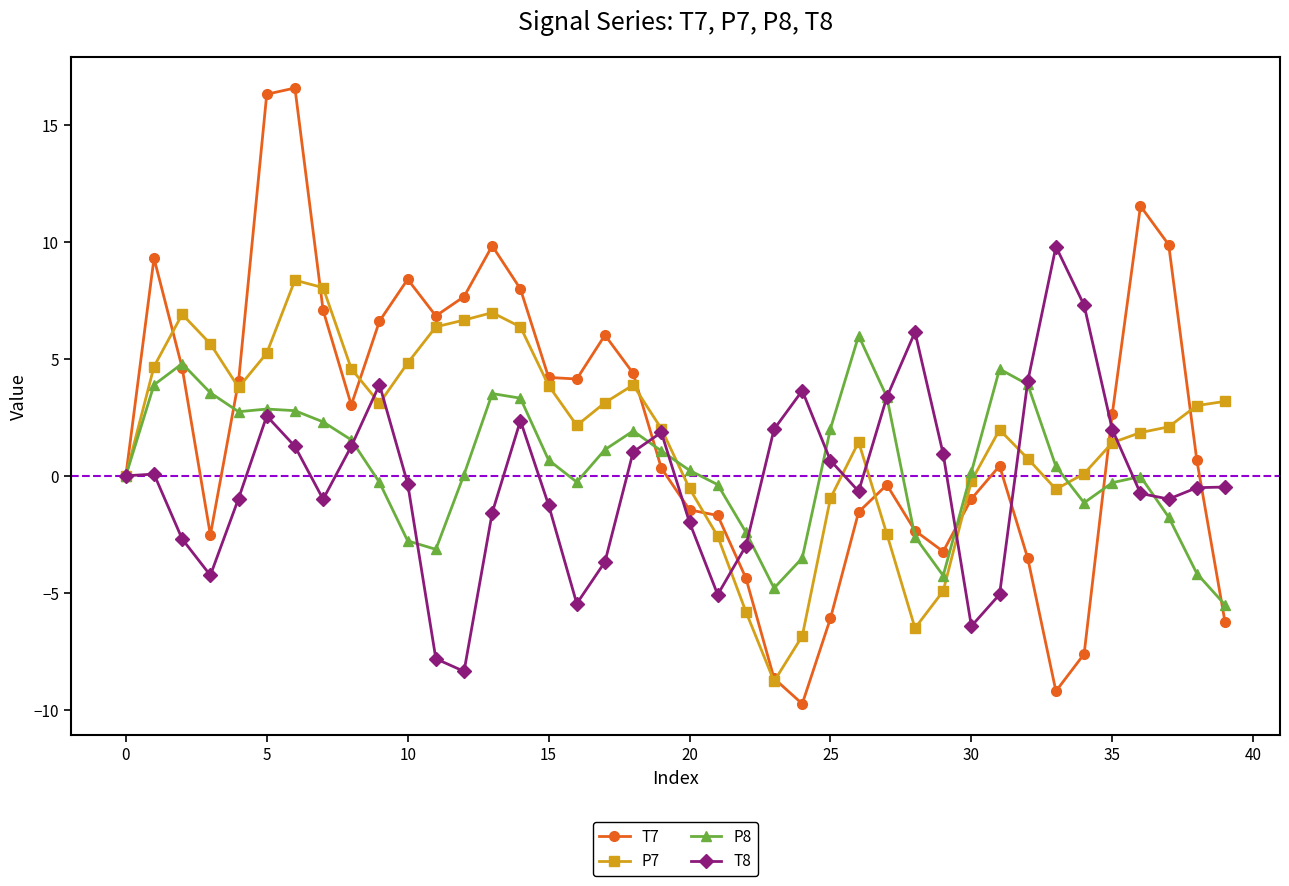

List the series in order of their peak value, lowest first.

P8, P7, T8, T7